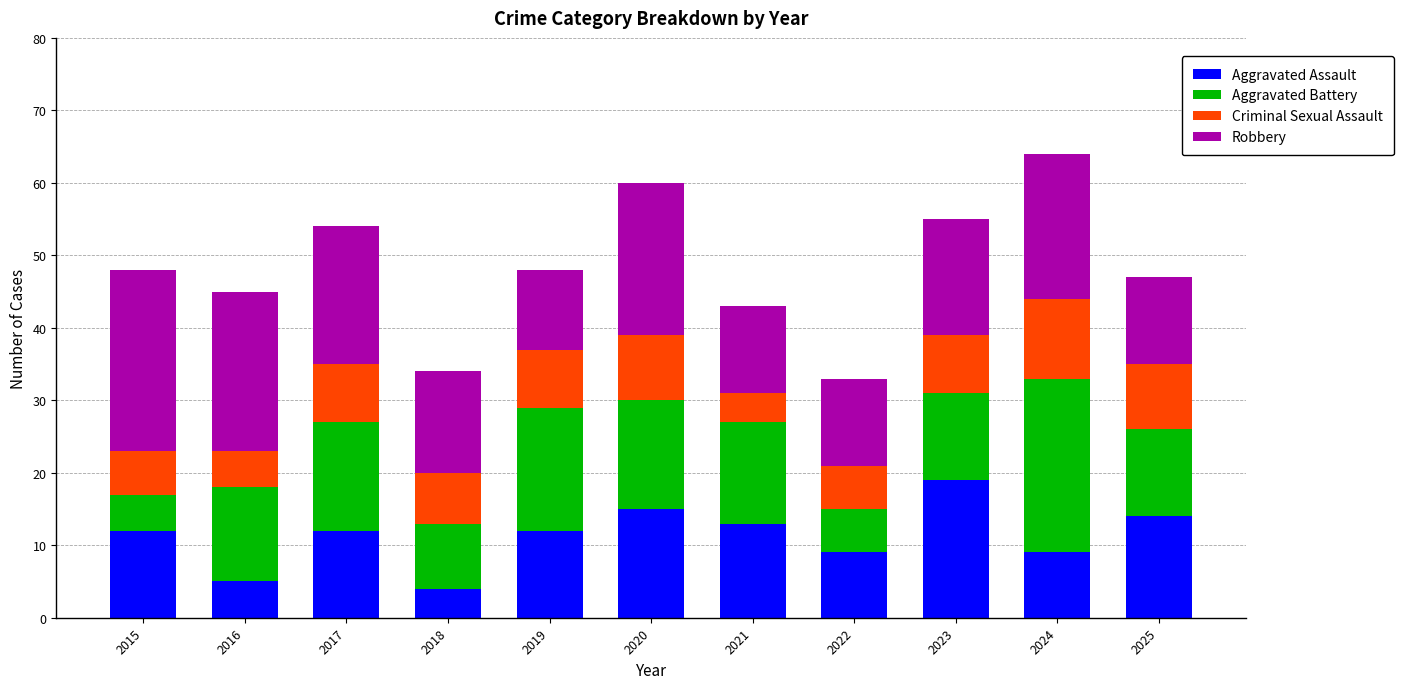

What is the sum of all Aggravated Assault values?

124